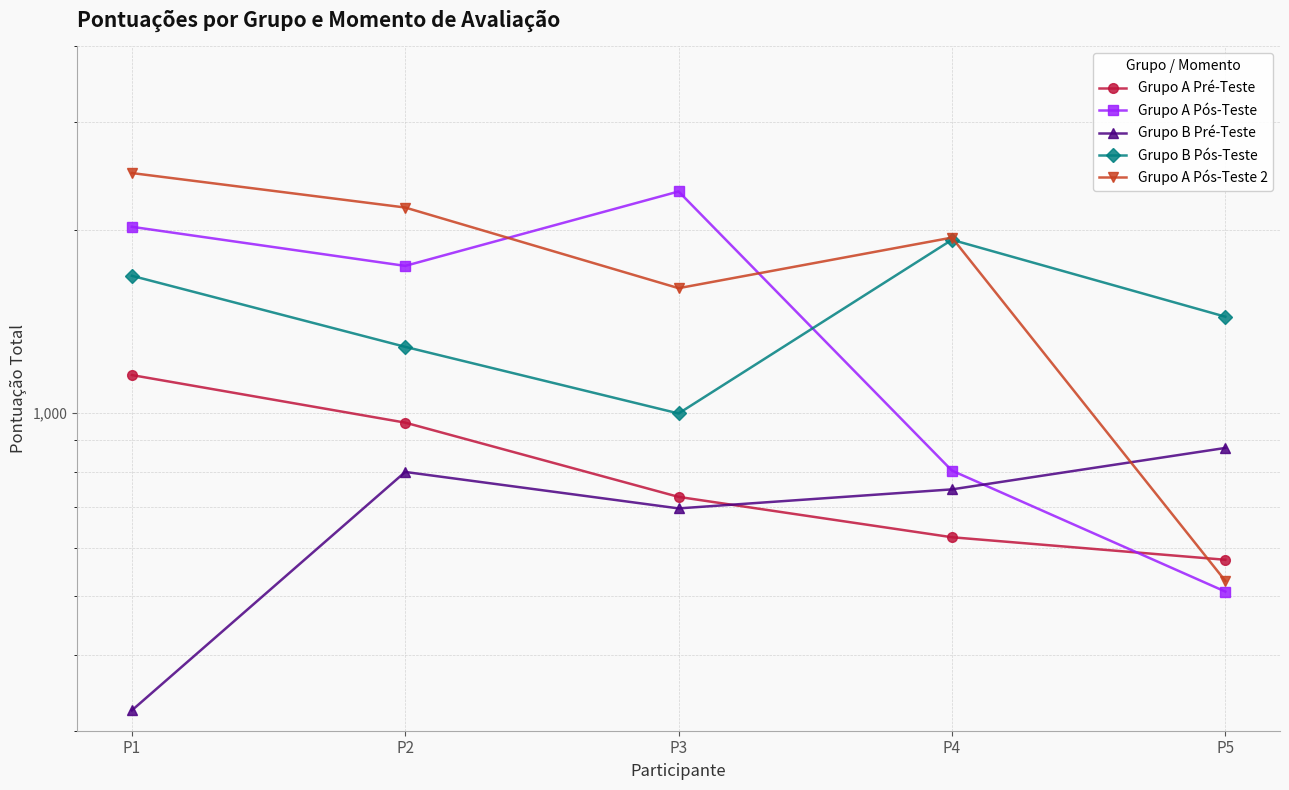

How many categories are shown in the chart?

5